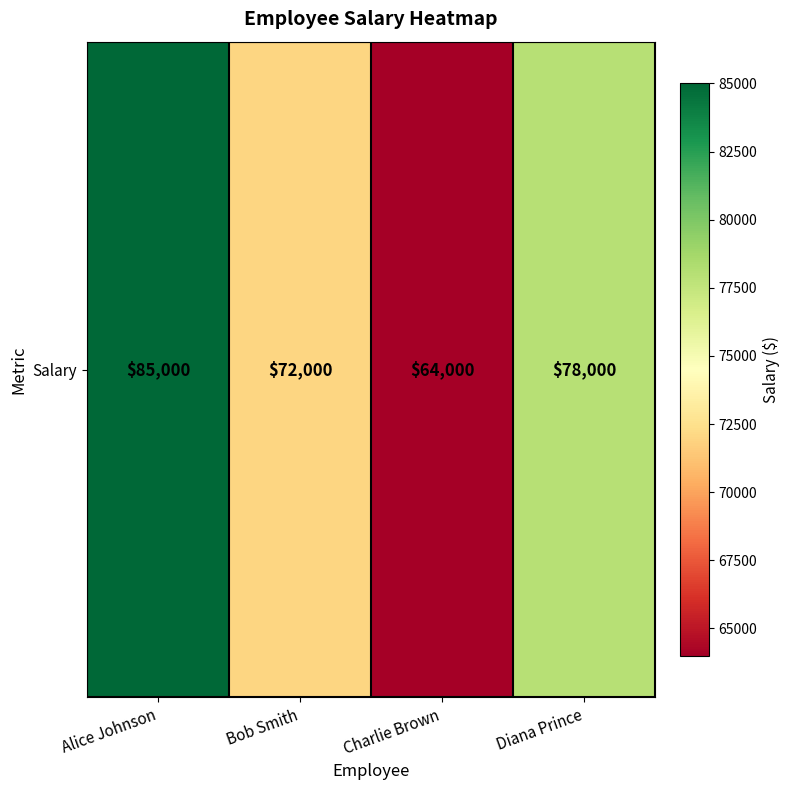

At which category does the chart reach its minimum across all series?

Charlie Brown